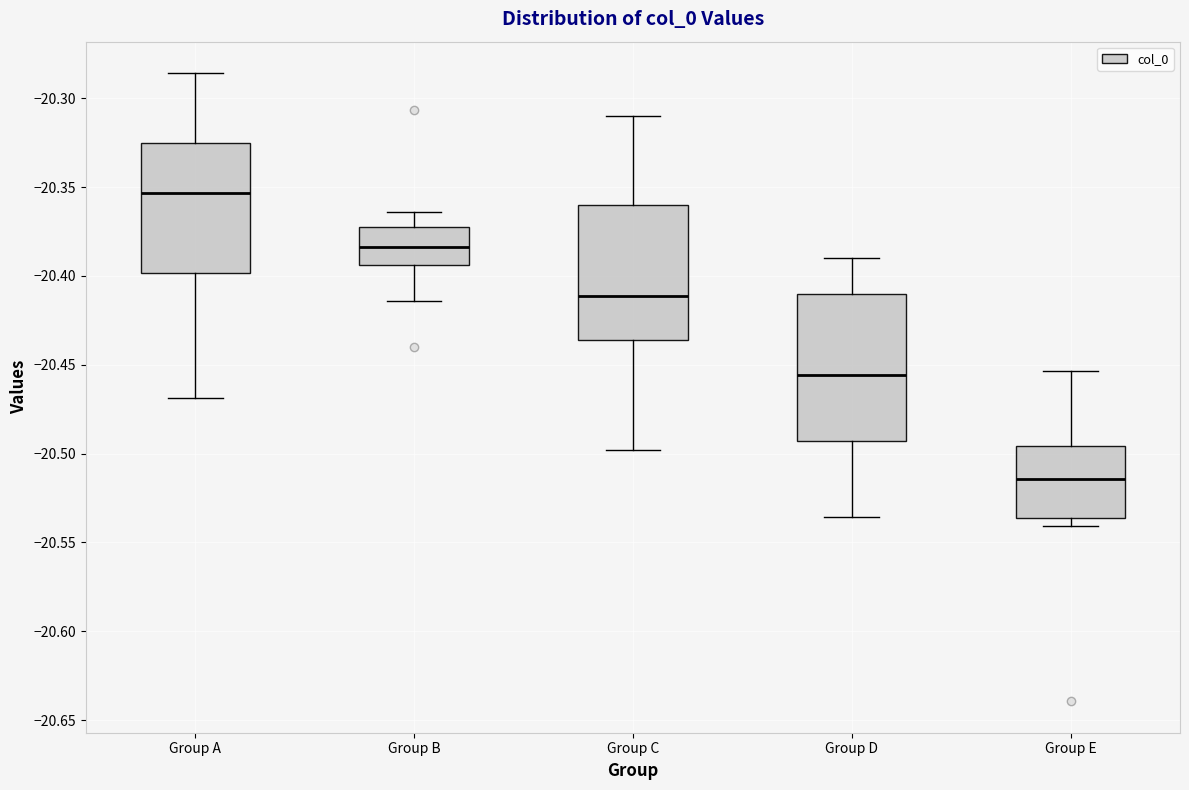

Which box has the lowest median line?

Group E